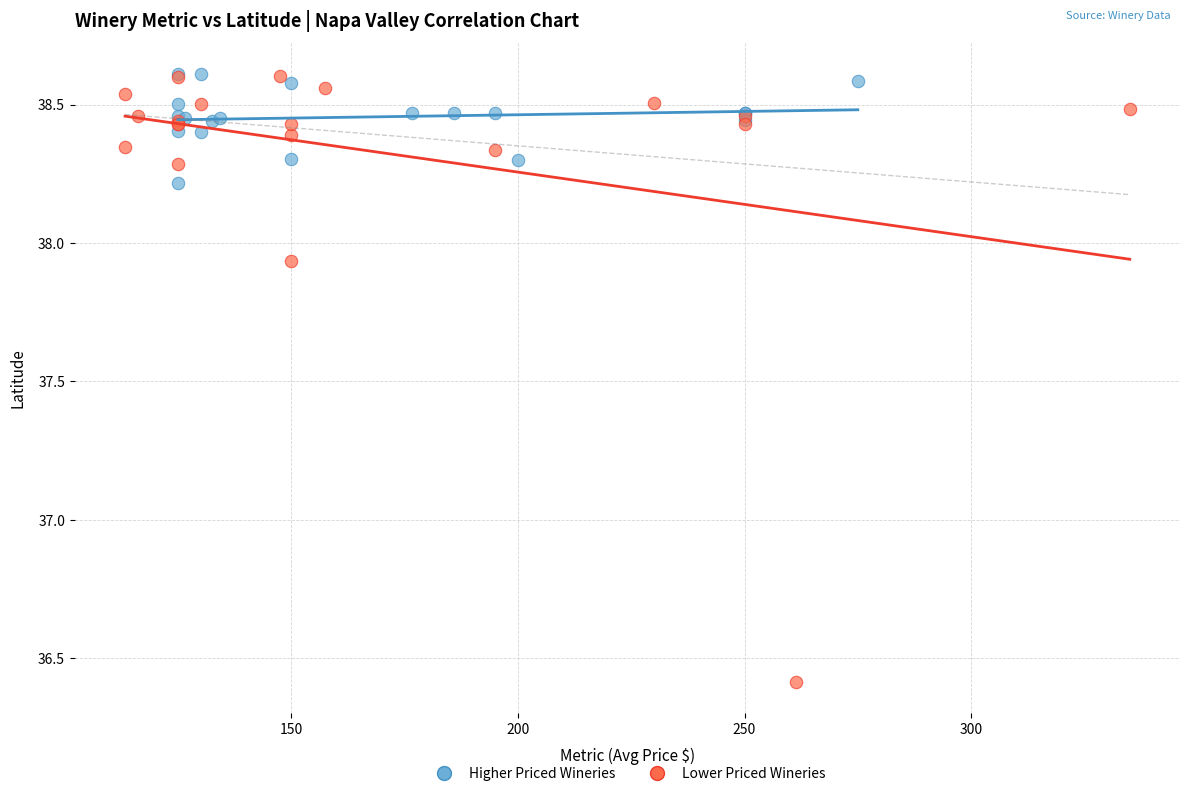

Which series reaches the minimum Y coordinate?

Lower Priced Wineries